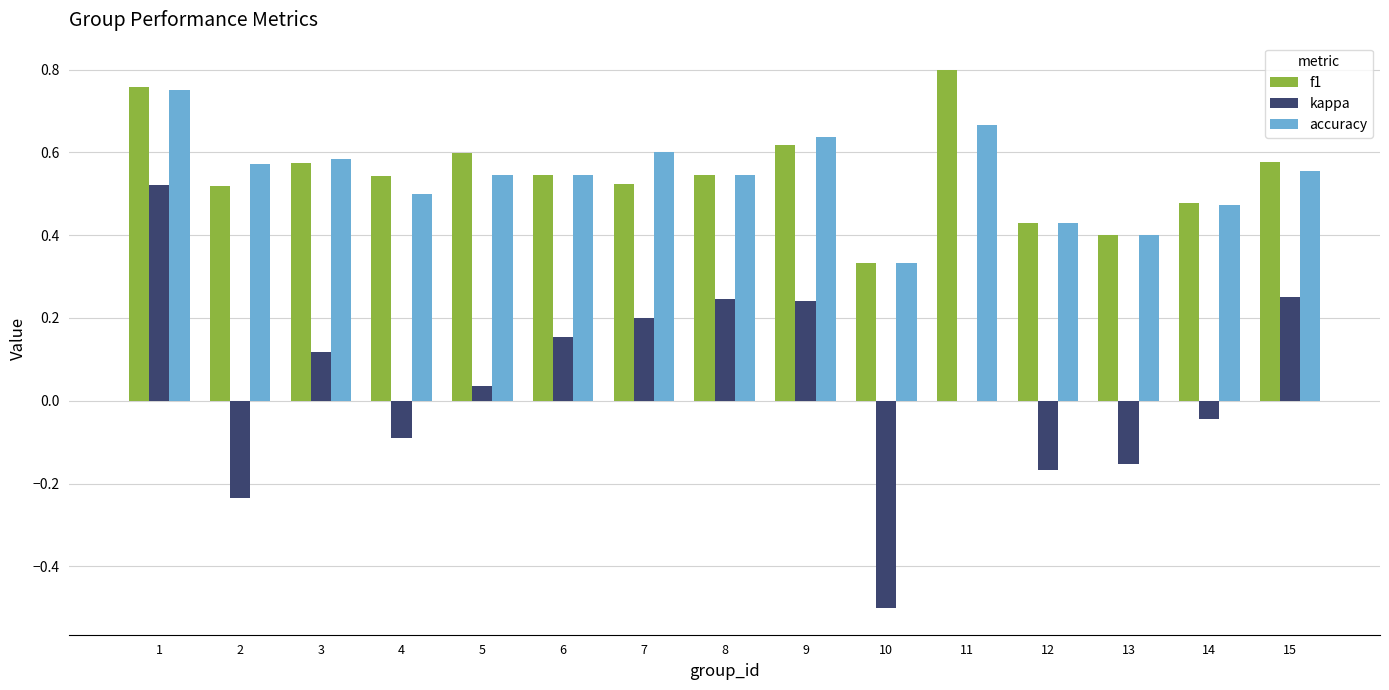

What is the sum of all f1 values?

8.2